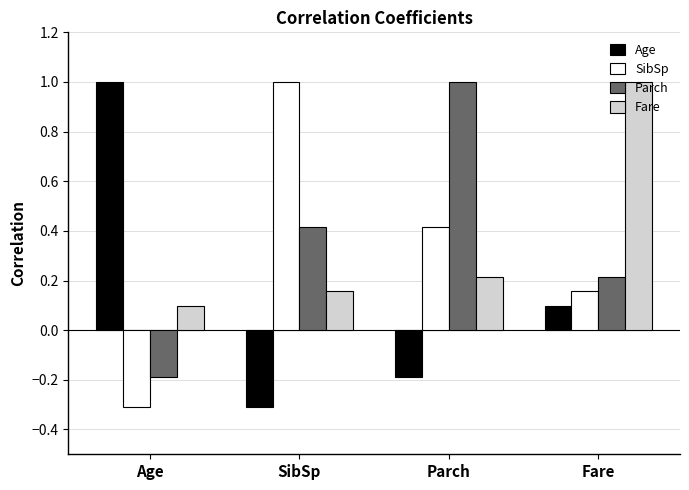

At how many categories does at least one series exceed 0?

4